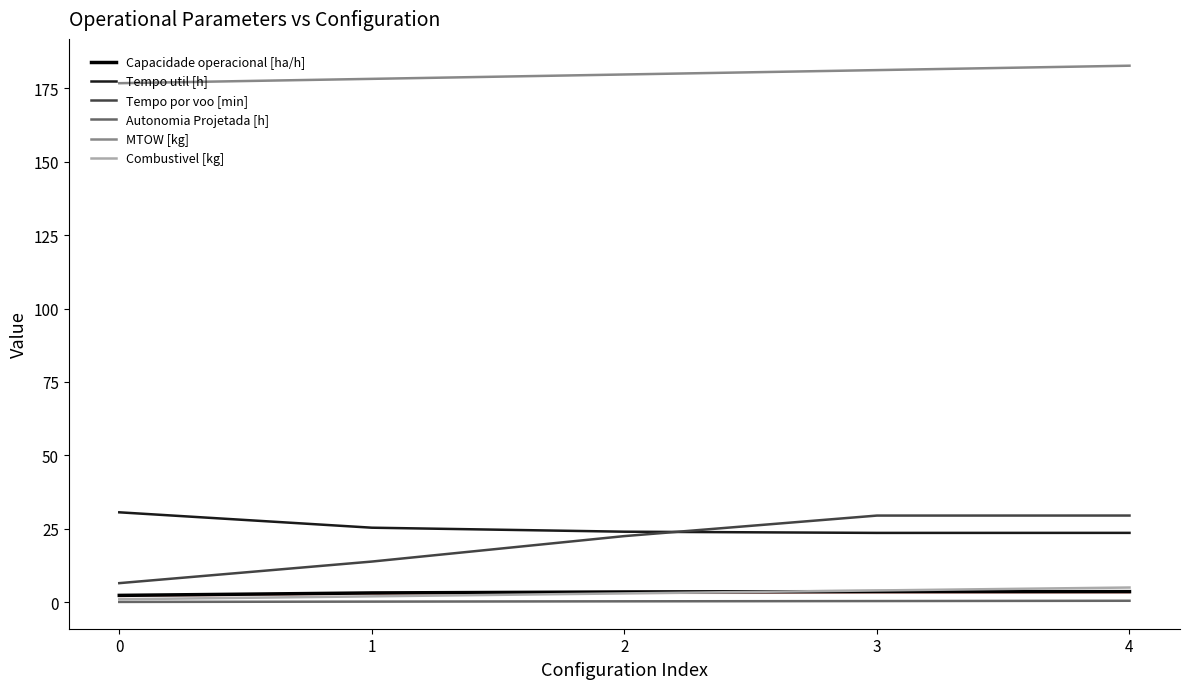

What is the minimum value for Capacidade operacional [ha/h]?

2.3